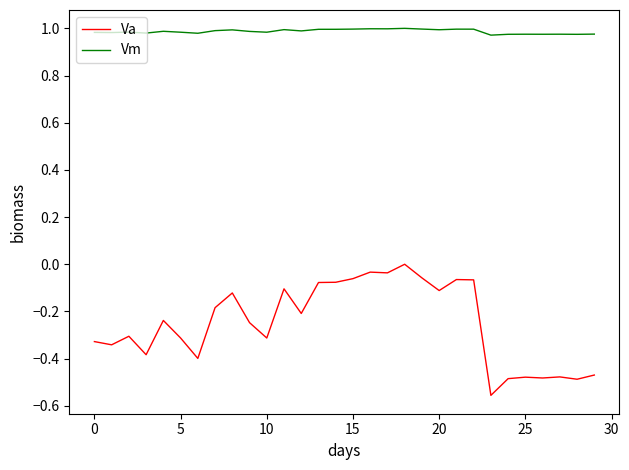

Which series has the largest total across all categories?

Vm